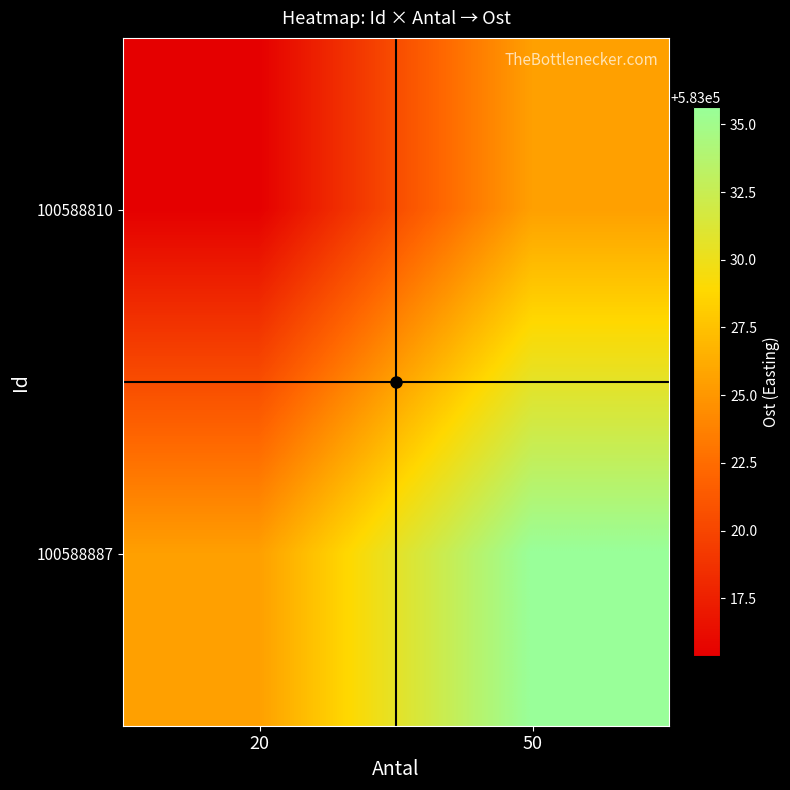

List the series in order of their overall mean, highest first.

100588887, 100588810